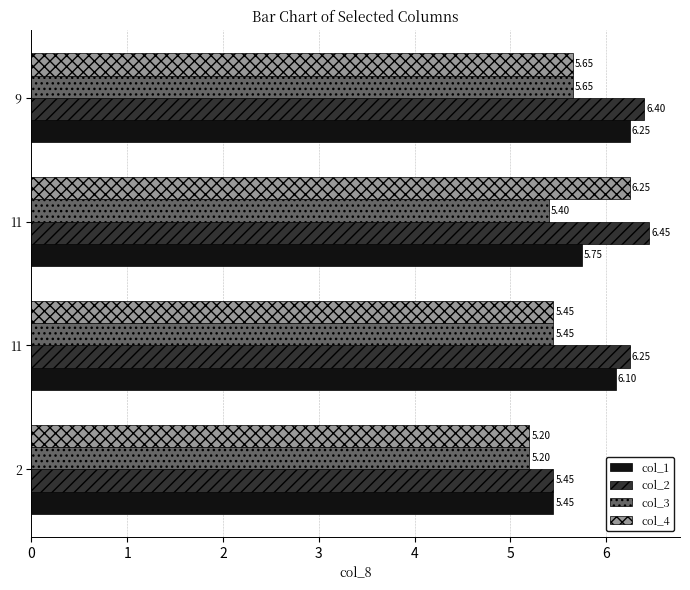

How many data points does each series have?

4